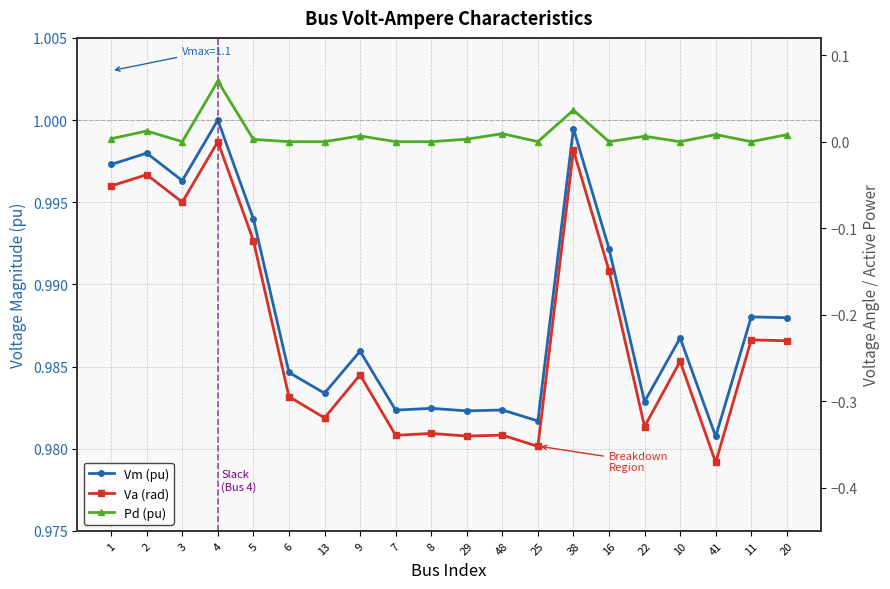

What is the difference between the second highest and second lowest values in the Va (rad) series?

0.3